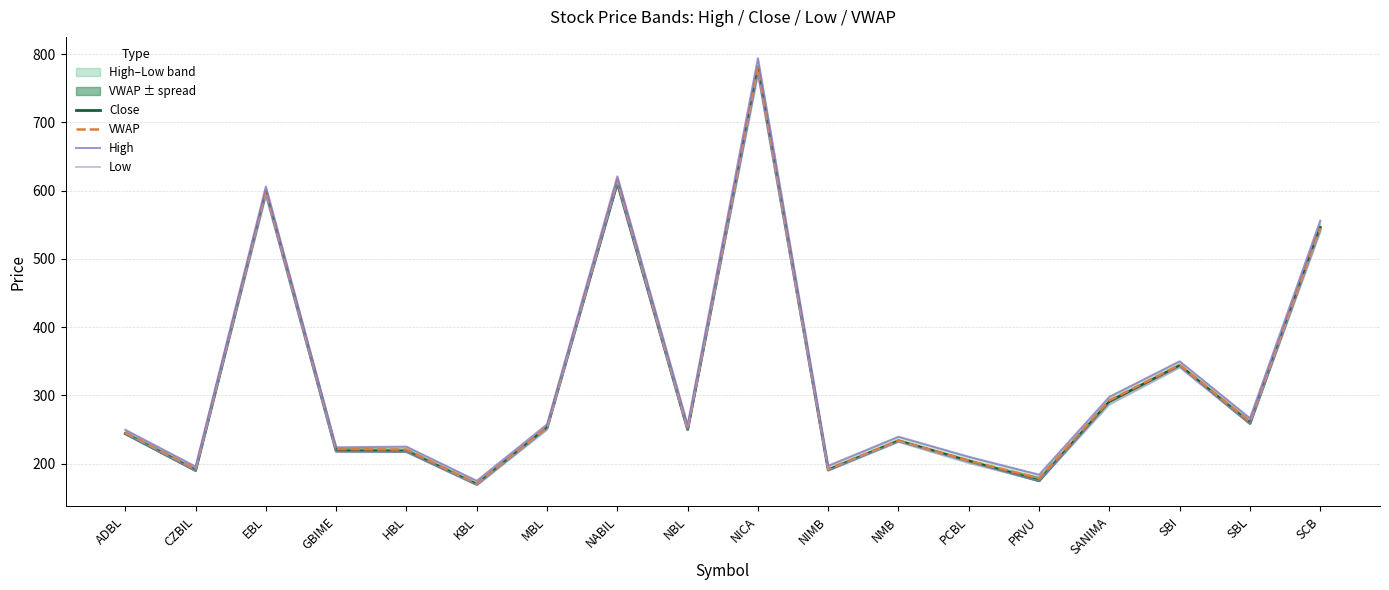

How many lines are shown in the chart?

4